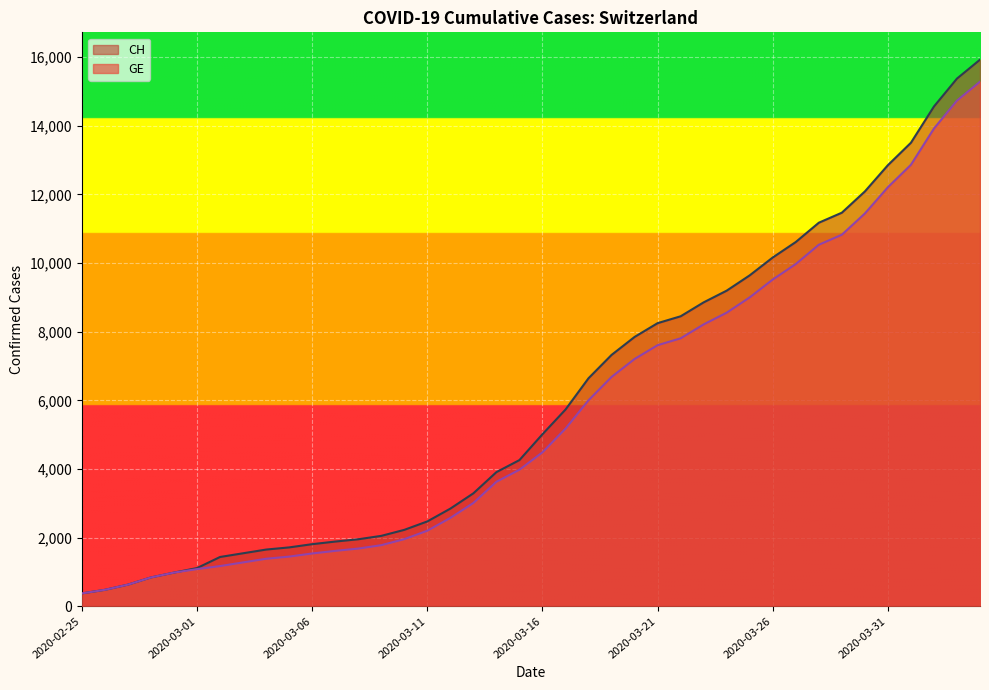

How many distinct data groups are displayed?

2